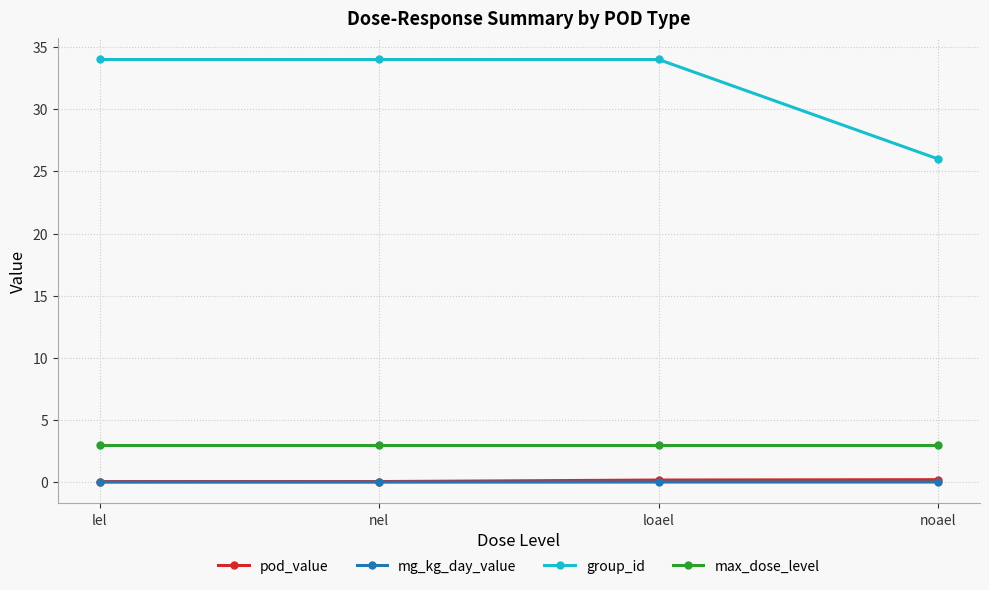

True or false: mg_kg_day_value and pod_value intersect in this chart.

False